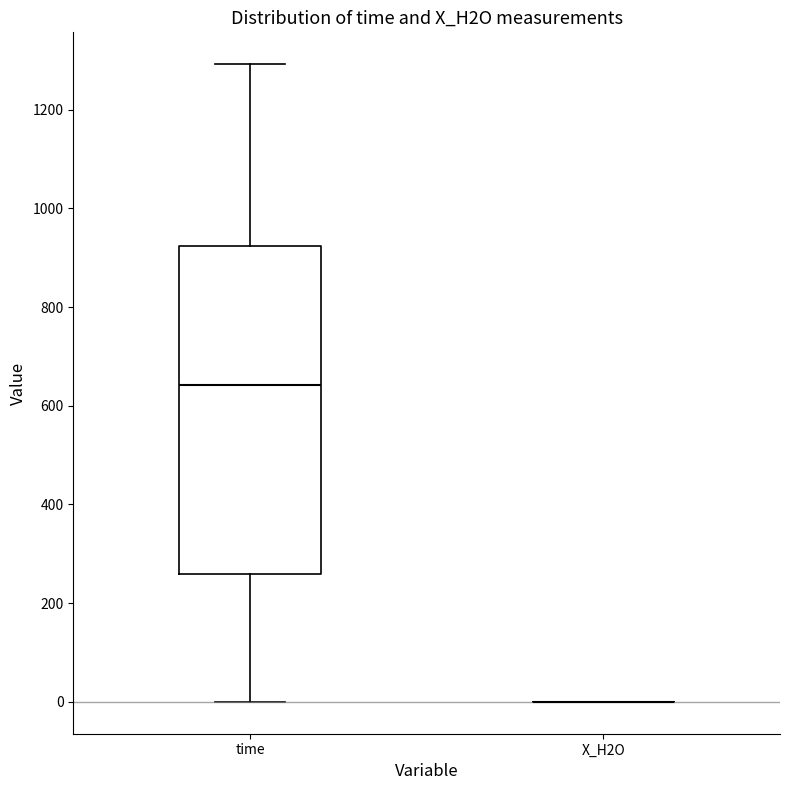

Reading left to right, read every box against the y-axis: the position of its median line, the range the box covers, and the ends of its whiskers. The values are not printed on the chart, so give them approximately, as read against the axis.

time: median 640, box 260 to 920, whiskers 0 to 1300
X_H2O: box collapsed to a line at 0, whiskers 0 to 0